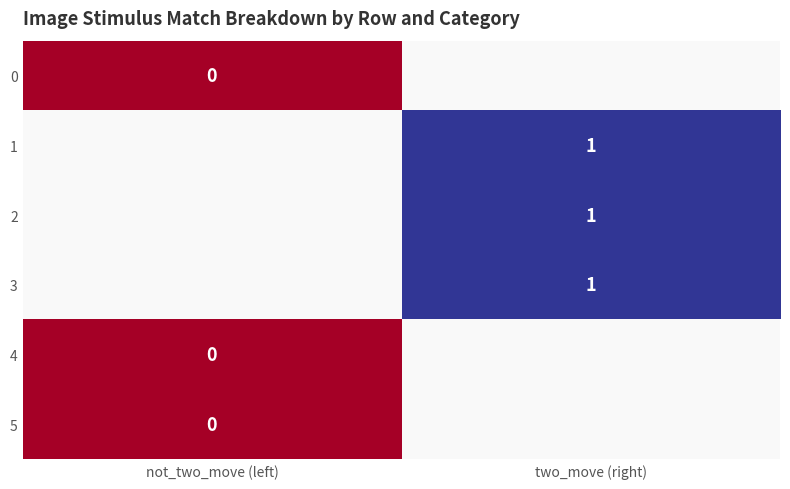

Is it true that 2 equals 0.6 at two_move (right)?

False